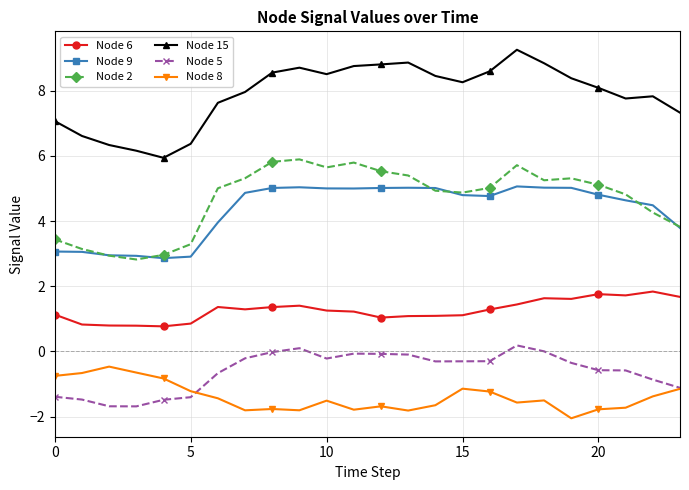

True or false: Node 8 and Node 9 cross at least once.

False